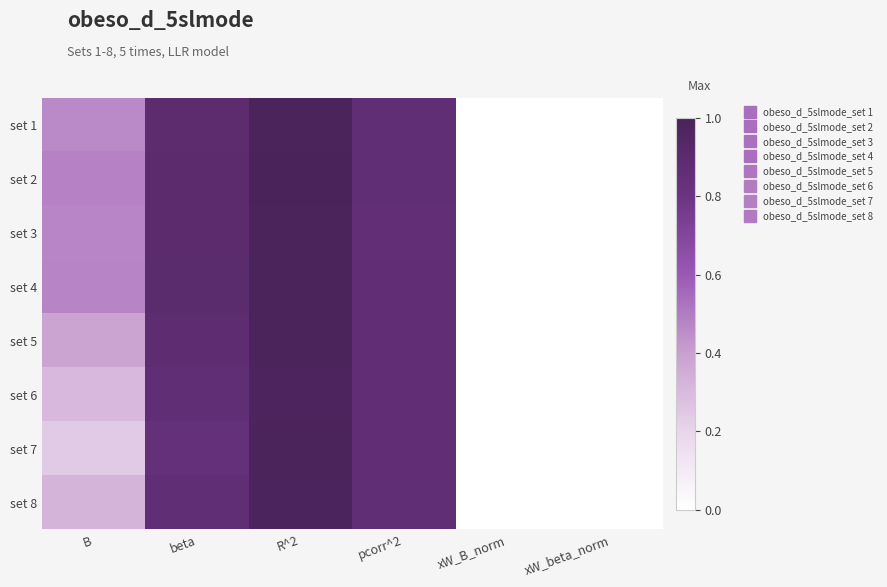

How many data points does each series have?

6